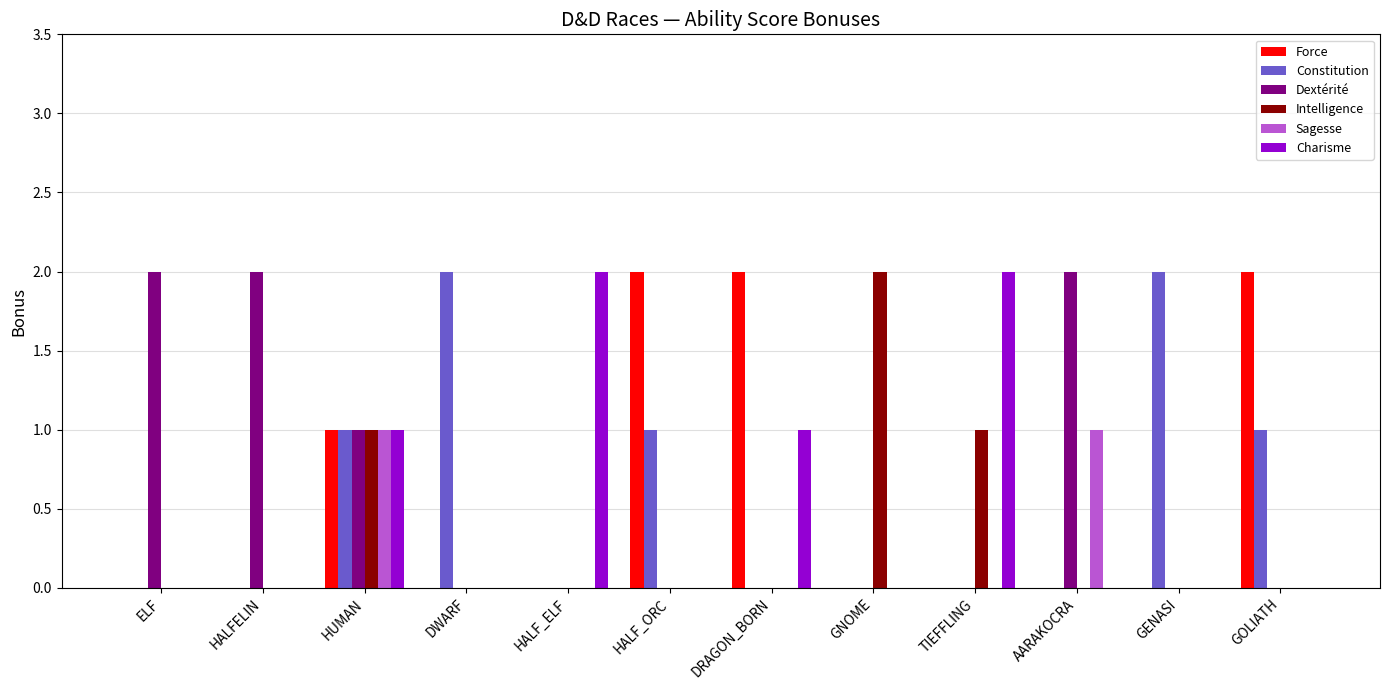

What is the sum of all Intelligence values?

4